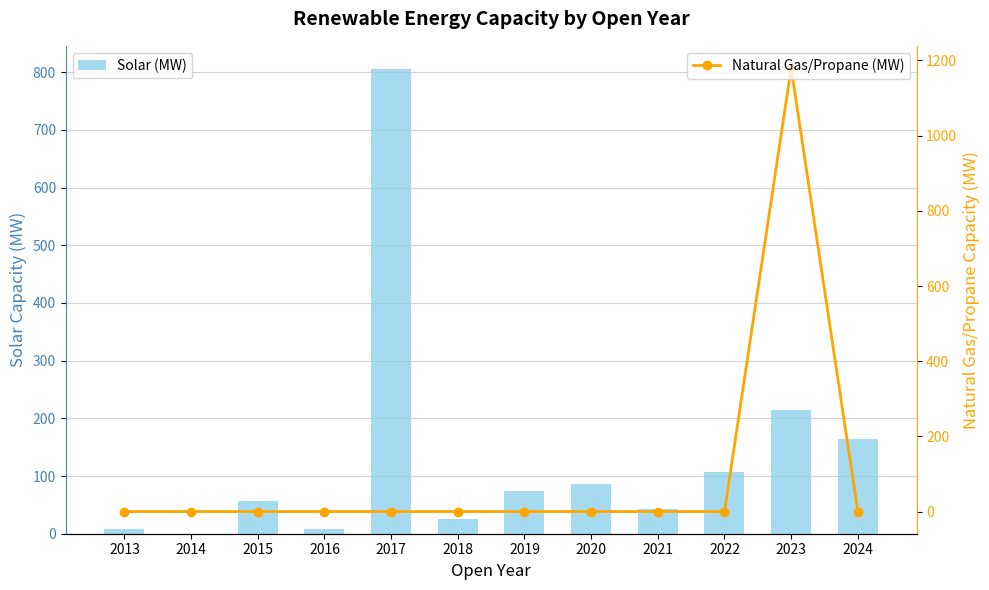

Reading left to right, extract all data points from this chart.

Solar (MW): 8.4	0.0	56.7	8.1	805.4	26.0	73.7	86.9	43.5	106.9	214.5	163.4
Natural Gas/Propane (MW): 0.0	0.0	0.0	0.0	0.0	0.0	0.0	0.0	0.0	0.0	1180.0	0.0